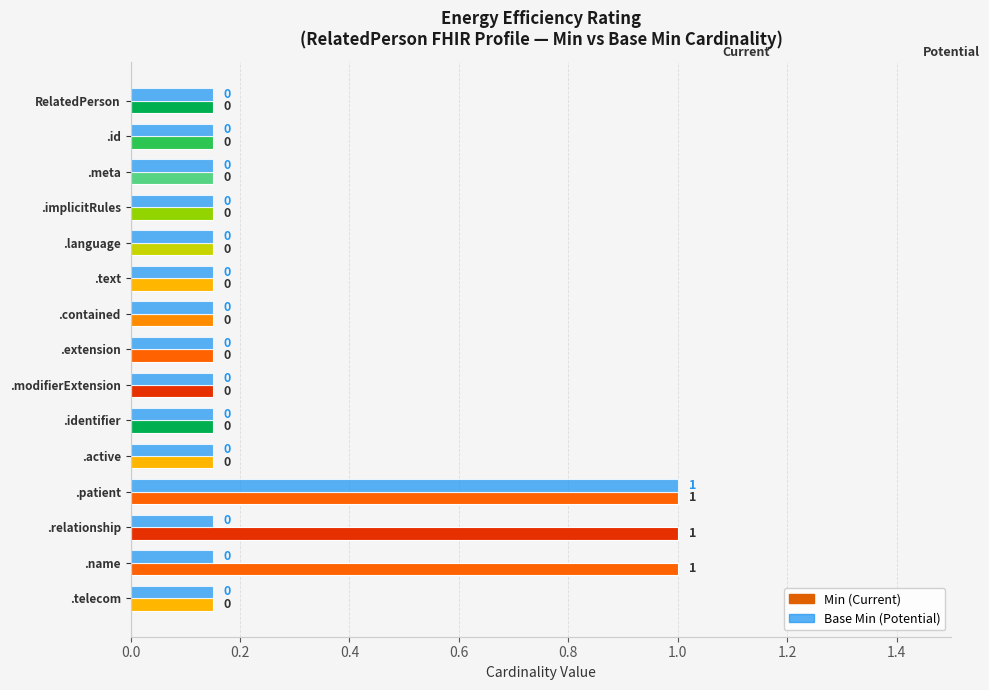

What is the label of the 11th bar from the right?

RelatedPerson.language